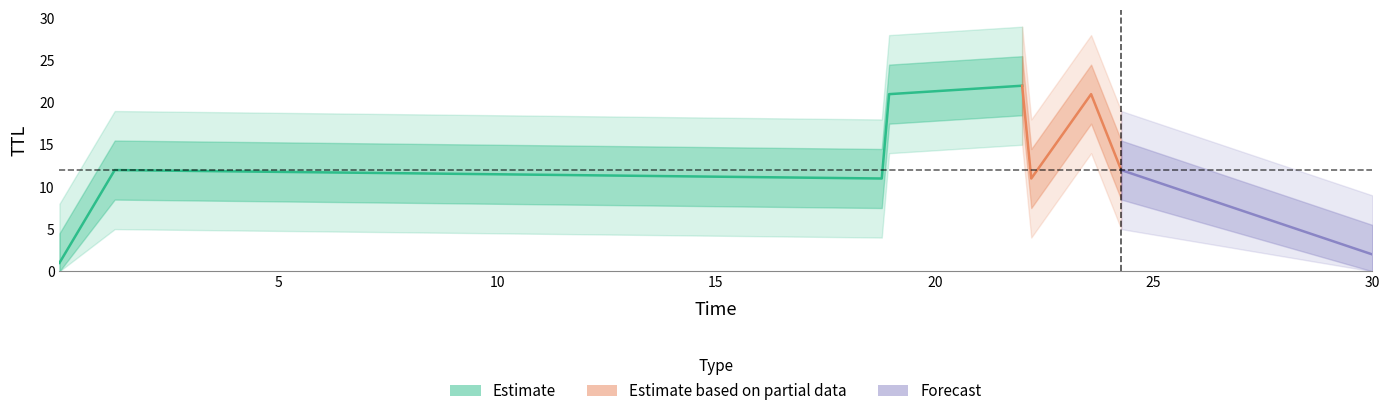

What position from the right is 23.574123226921074?

3